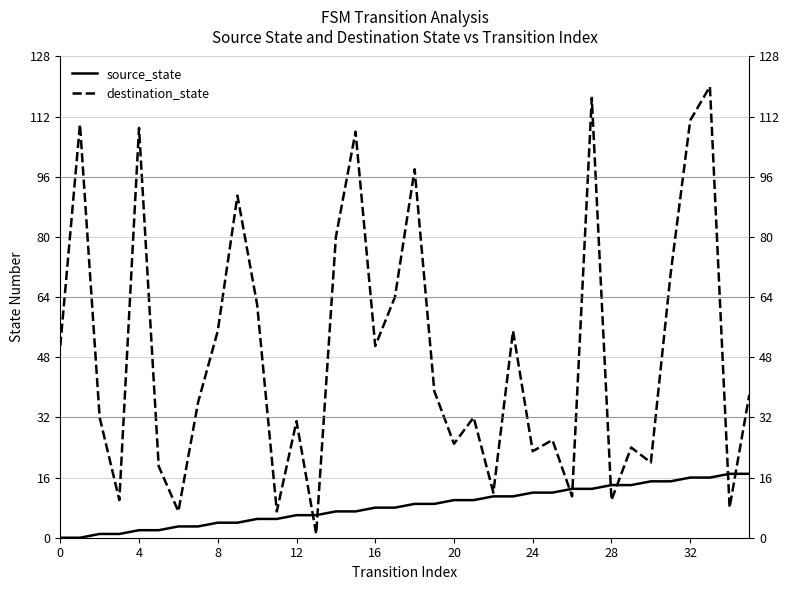

Which series has the largest range (max minus min)?

destination_state